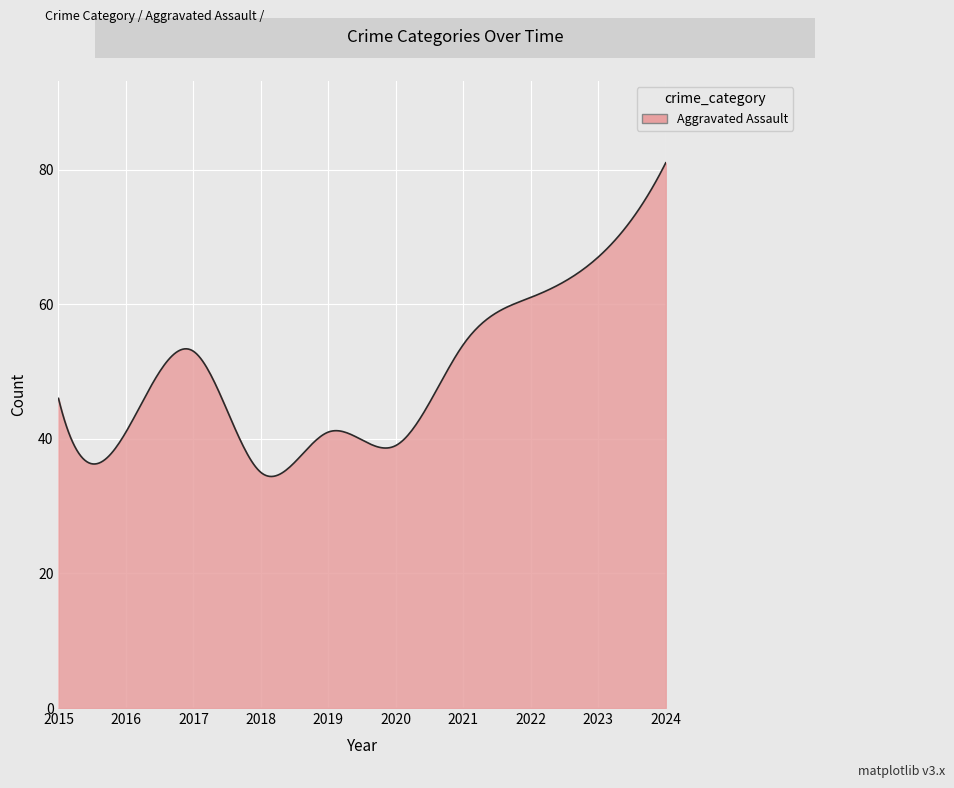

What is the minimum value shown in the chart?

34.4